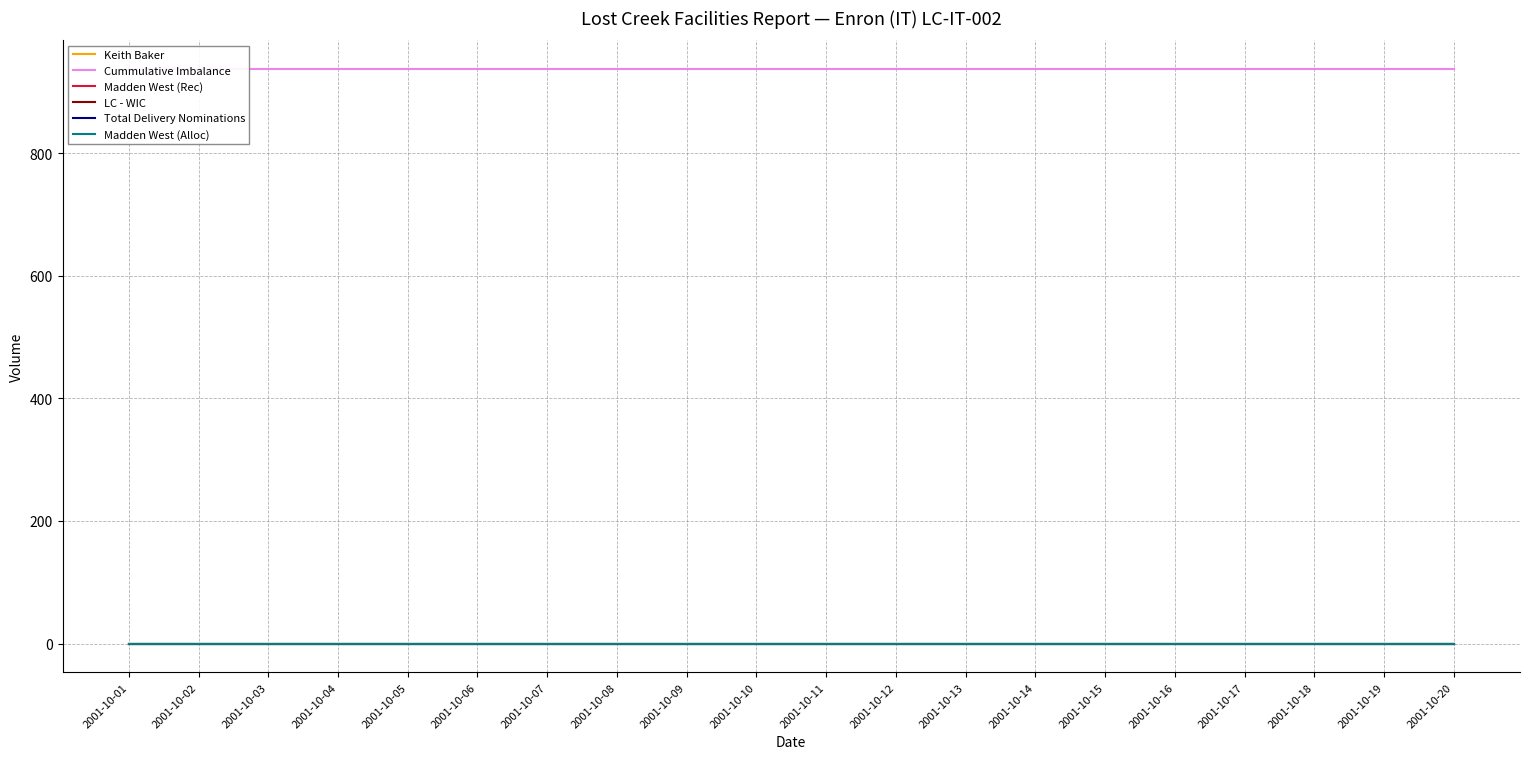

What are all the series names shown in the legend?

Keith Baker, Cummulative Imbalance, Madden West (Rec), LC - WIC, Total Delivery Nominations, Madden West (Alloc)